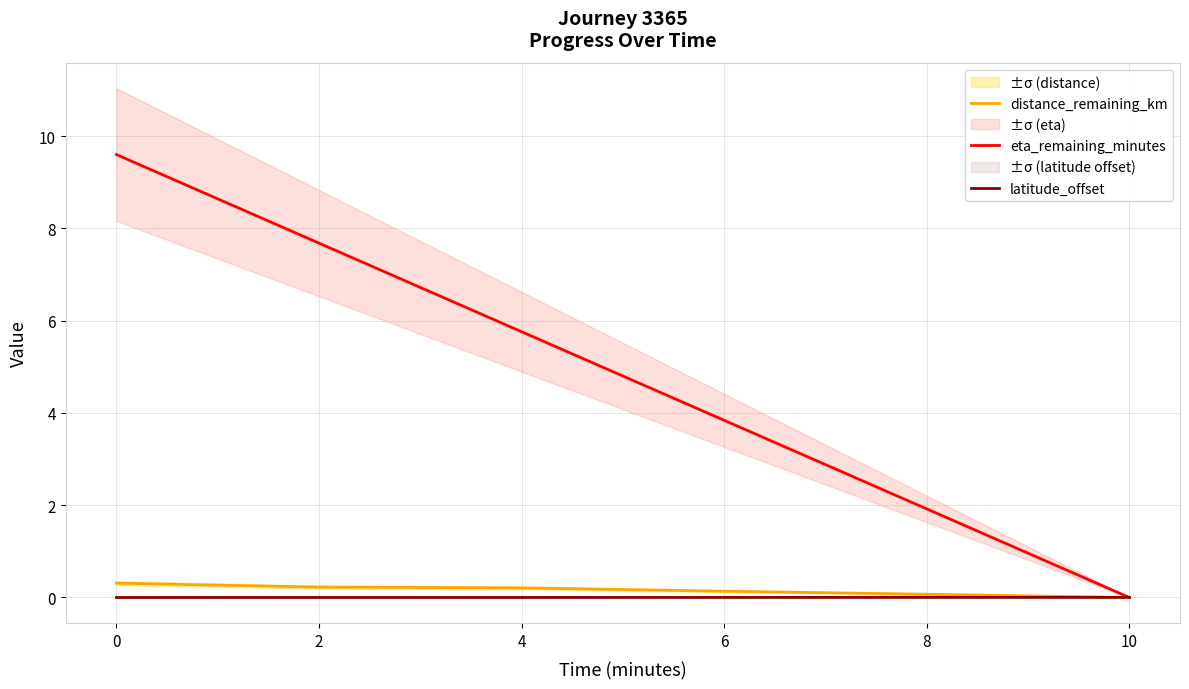

After their last crossing, which series has the higher values: distance_remaining_km or latitude_offset?

latitude_offset